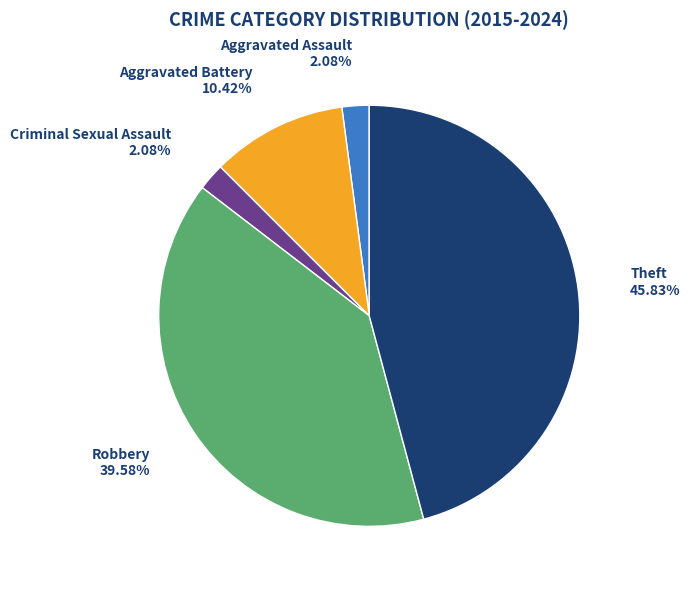

What is the largest slice in the pie chart?

Theft